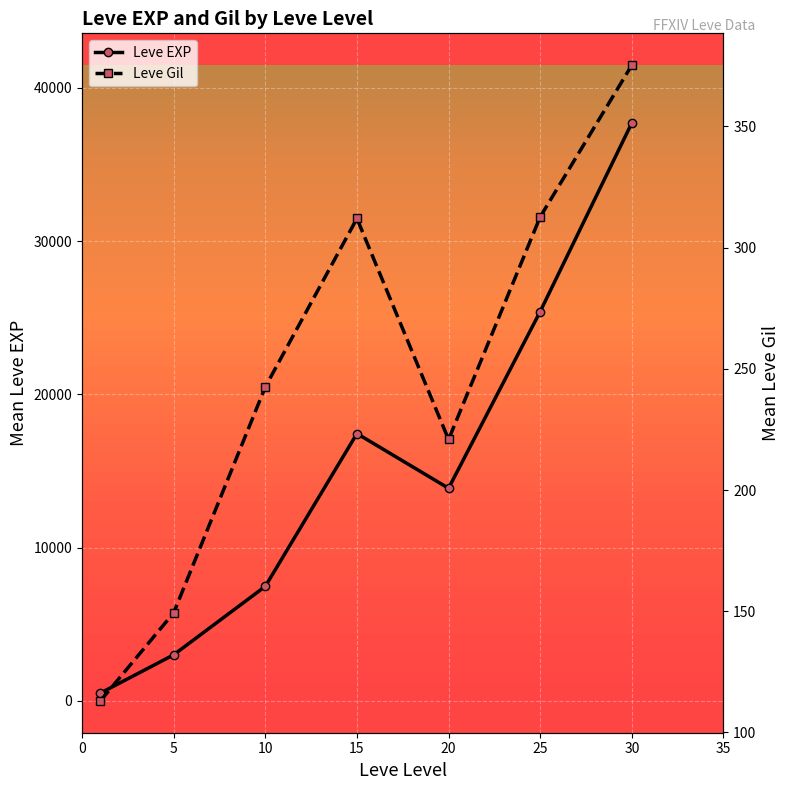

How many interior local peaks does the Leve EXP series have?

1